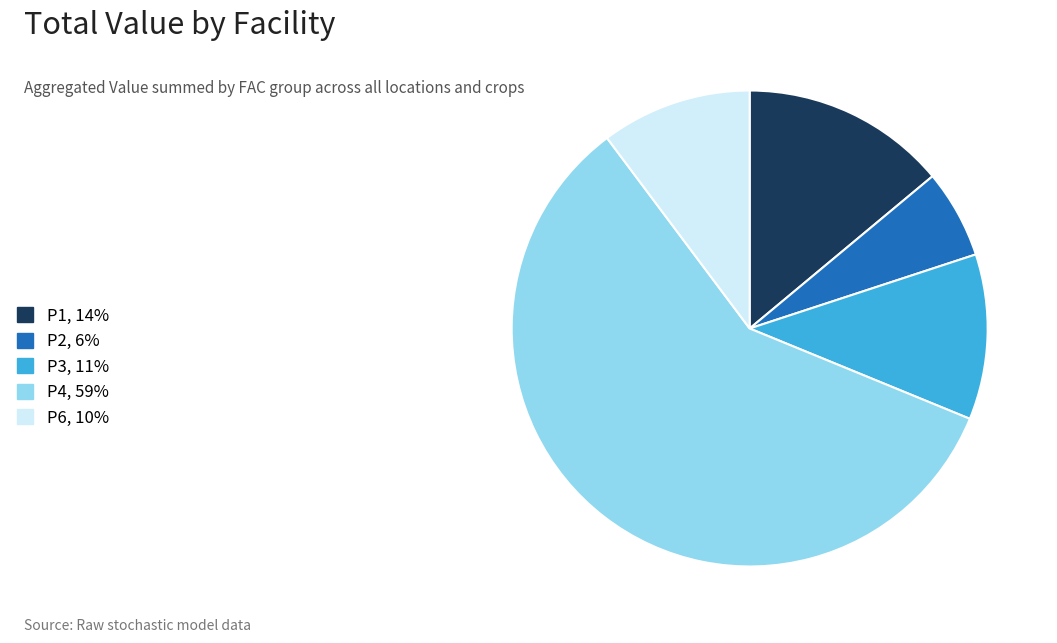

Combined, do P4, 59% and P2, 6% account for over 50%?

Yes